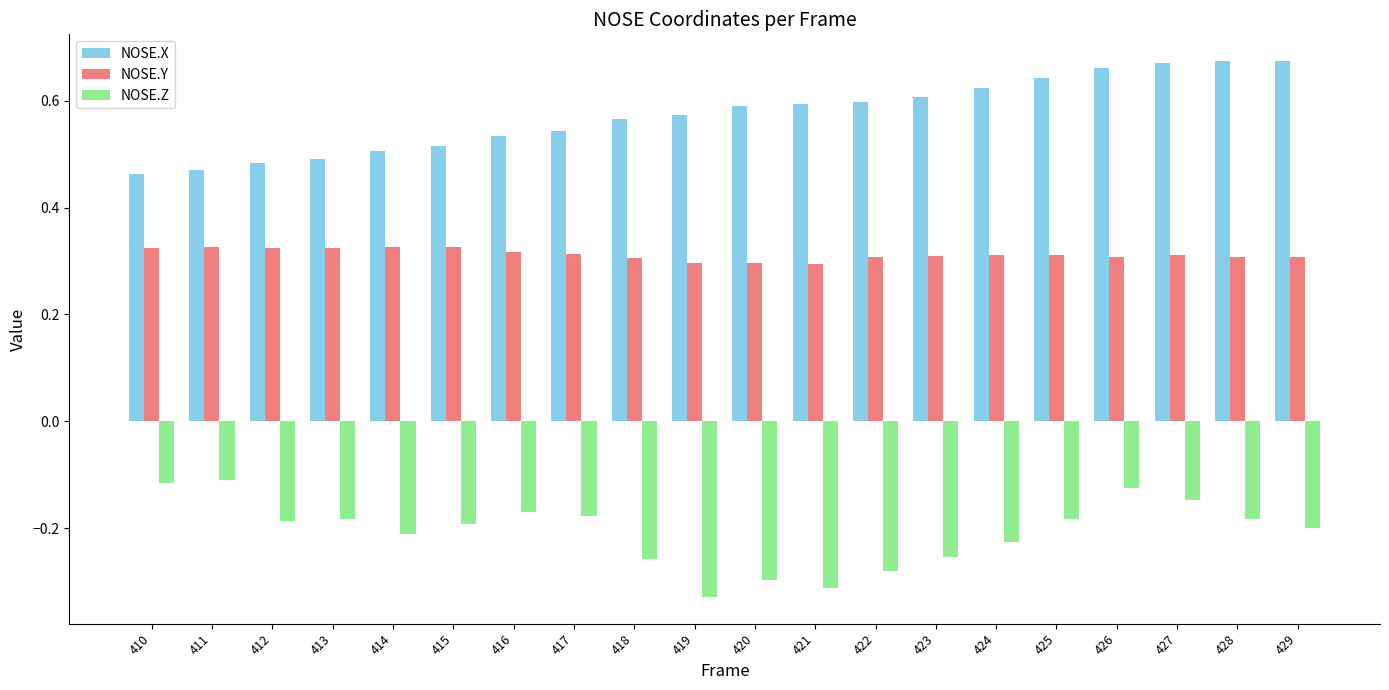

True or false: NOSE.X has a value of 0.5 at 413.

True